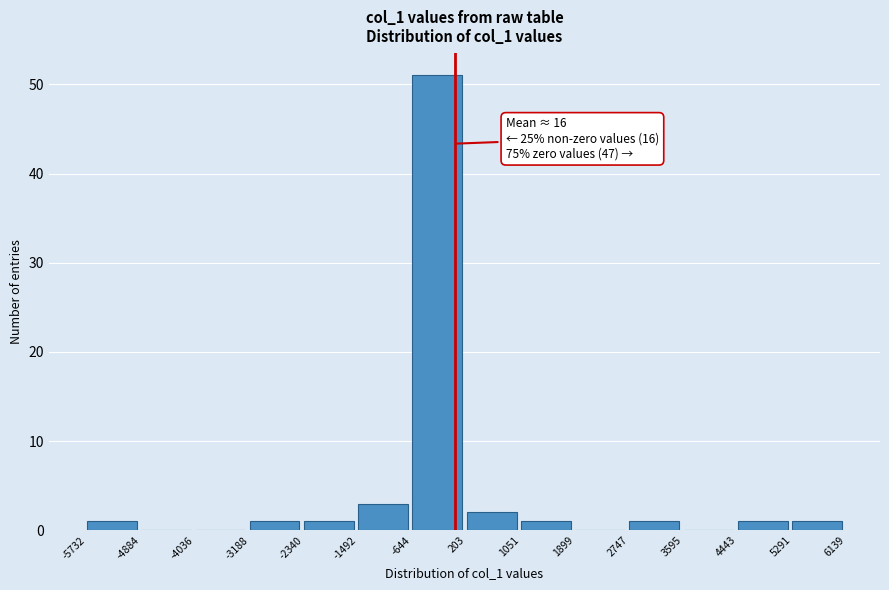

Over which range of the x-axis is the bar tallest?

-644 to 203